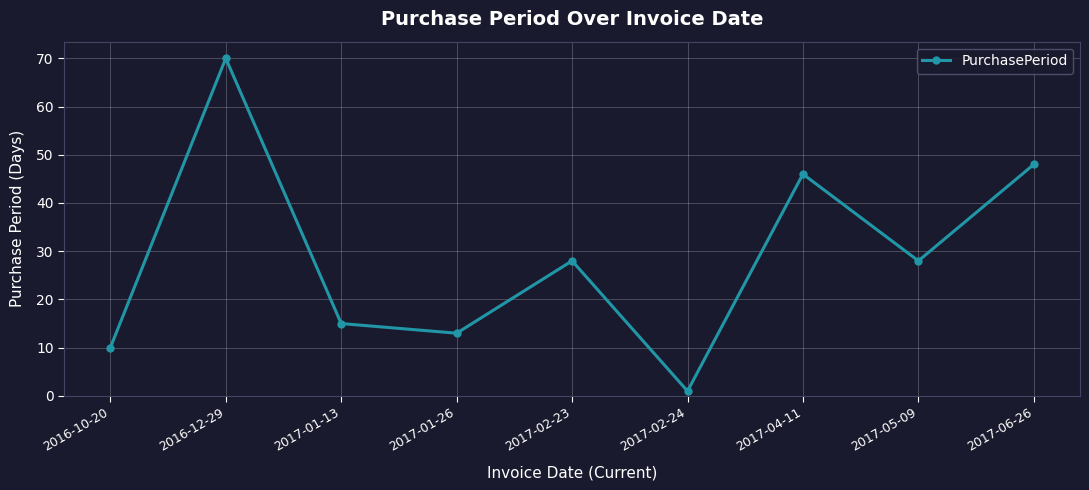

The chart shows a value of 18 at 2017-01-26. True or false?

False